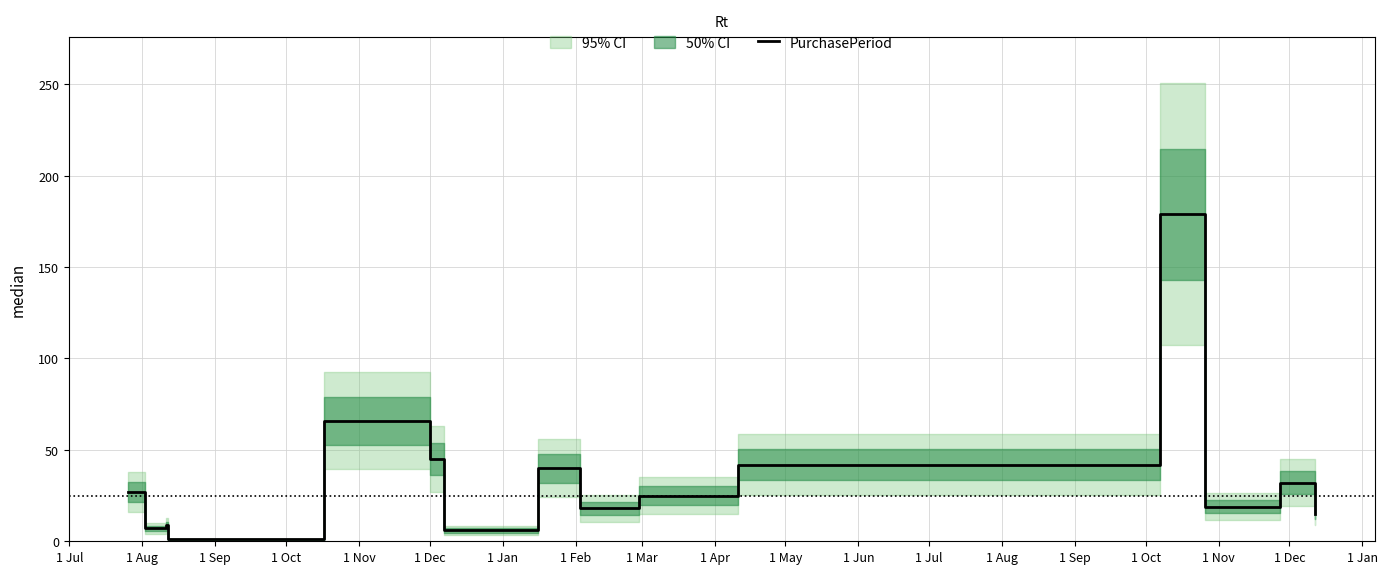

Reading left to right, extract all data points from this chart.

27	7	9	1	66	45	6	40	18	25	42	179	19	32	15